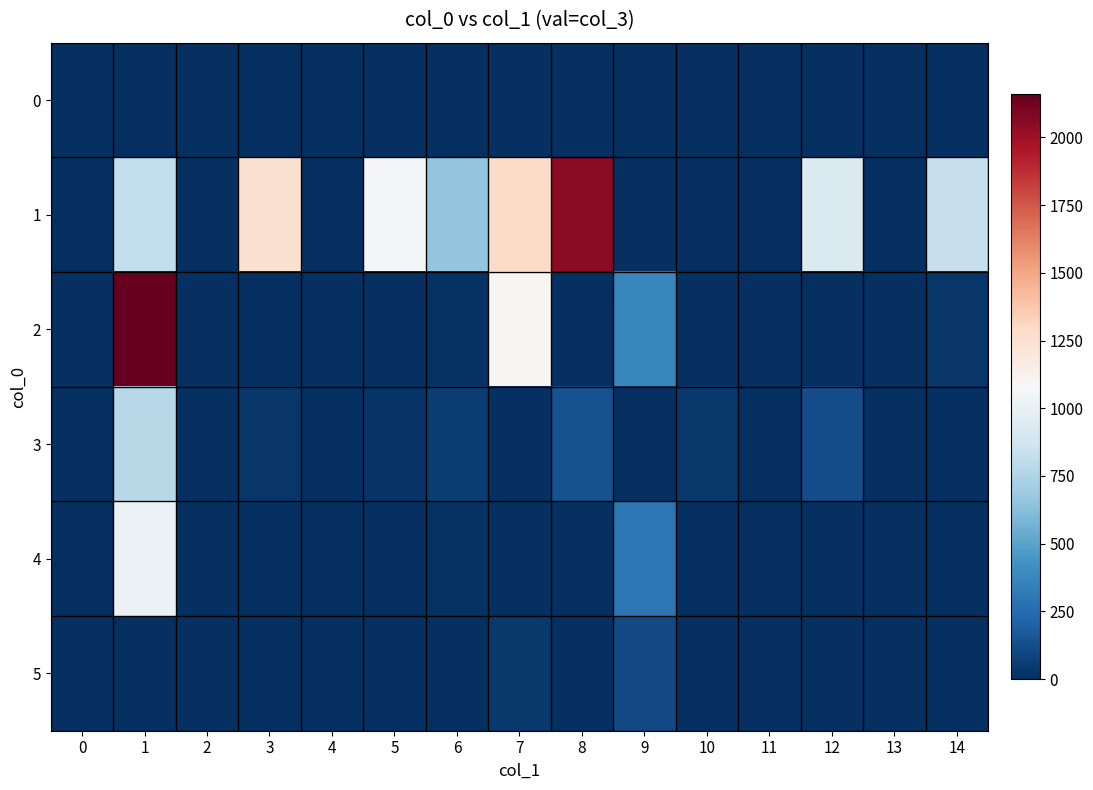

How many data points does each series have?

15